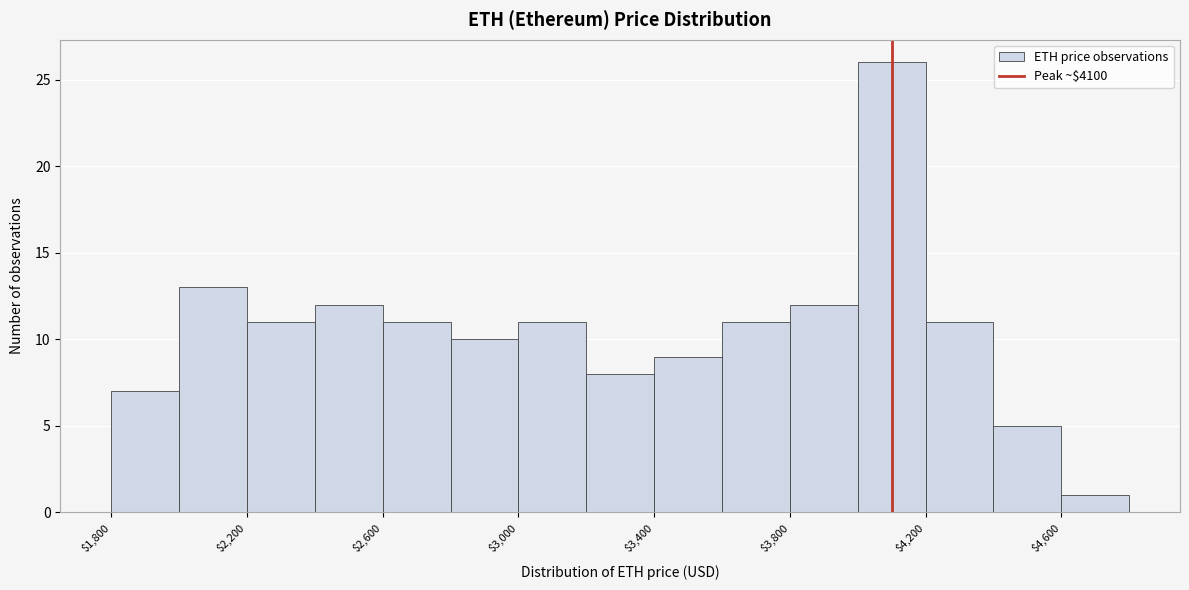

How tall is the bar that spans 4400 to 4600 on the x-axis? The values are not printed on the chart, so give them approximately, as read against the axis.

5